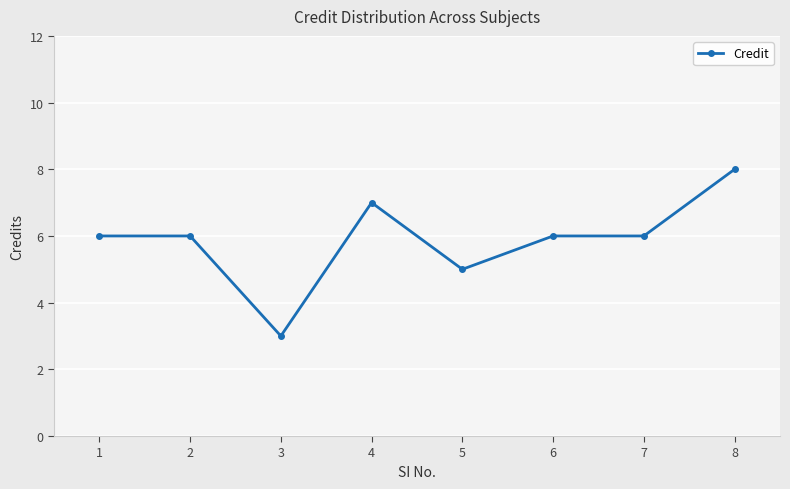

What is the approximate value at 1?

6